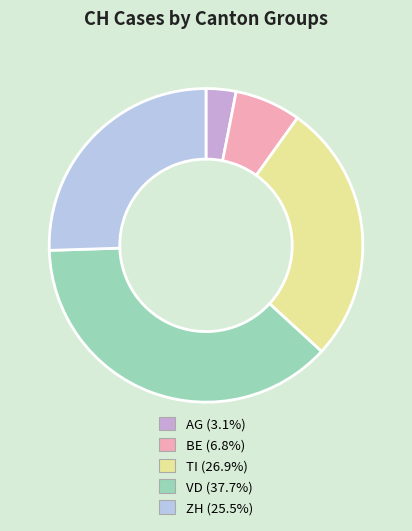

Is there a majority slice in this chart?

No